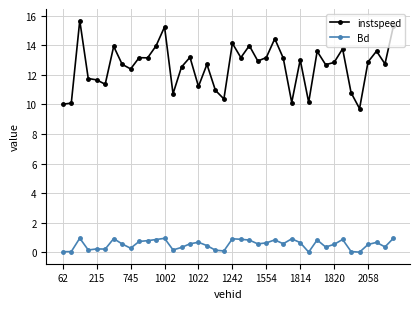

Which series has the largest range (max minus min)?

instspeed